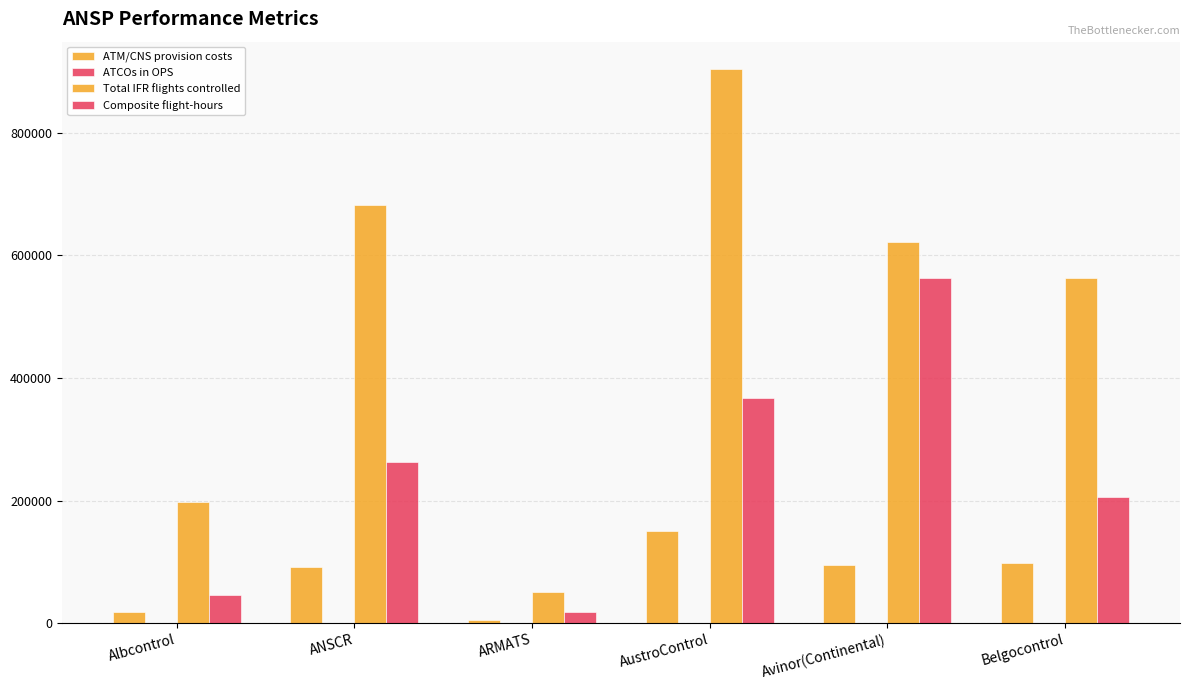

How many categories are shown in the chart?

6